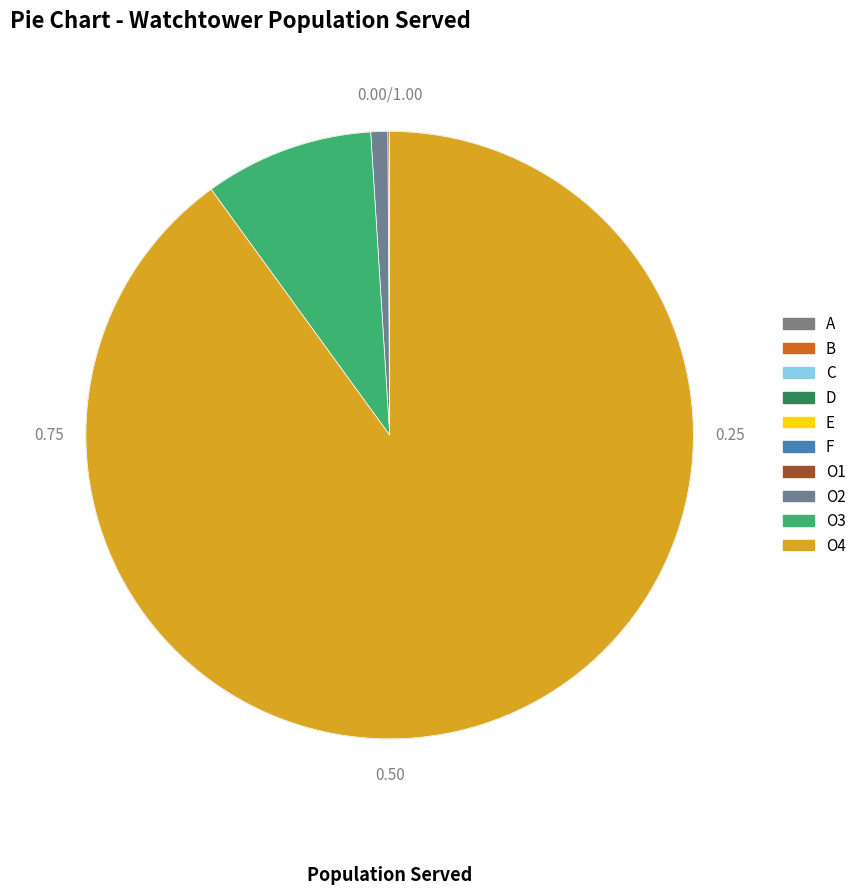

How many segments does this pie chart have?

10